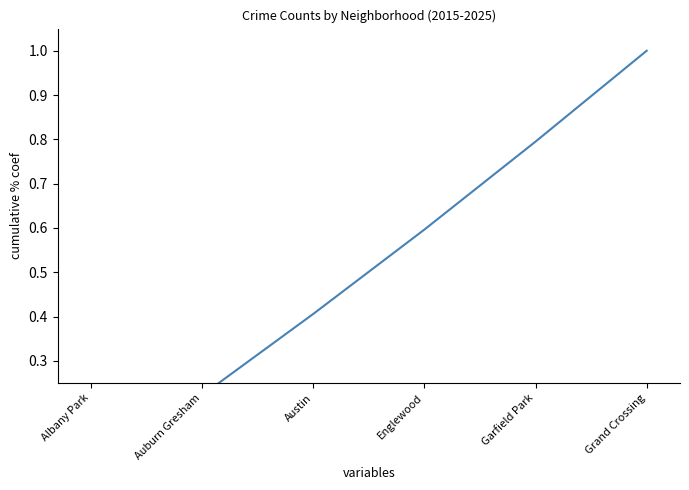

List the labels in order of value, largest first.

Grand Crossing, Garfield Park, Englewood, Austin, Auburn Gresham, Albany Park